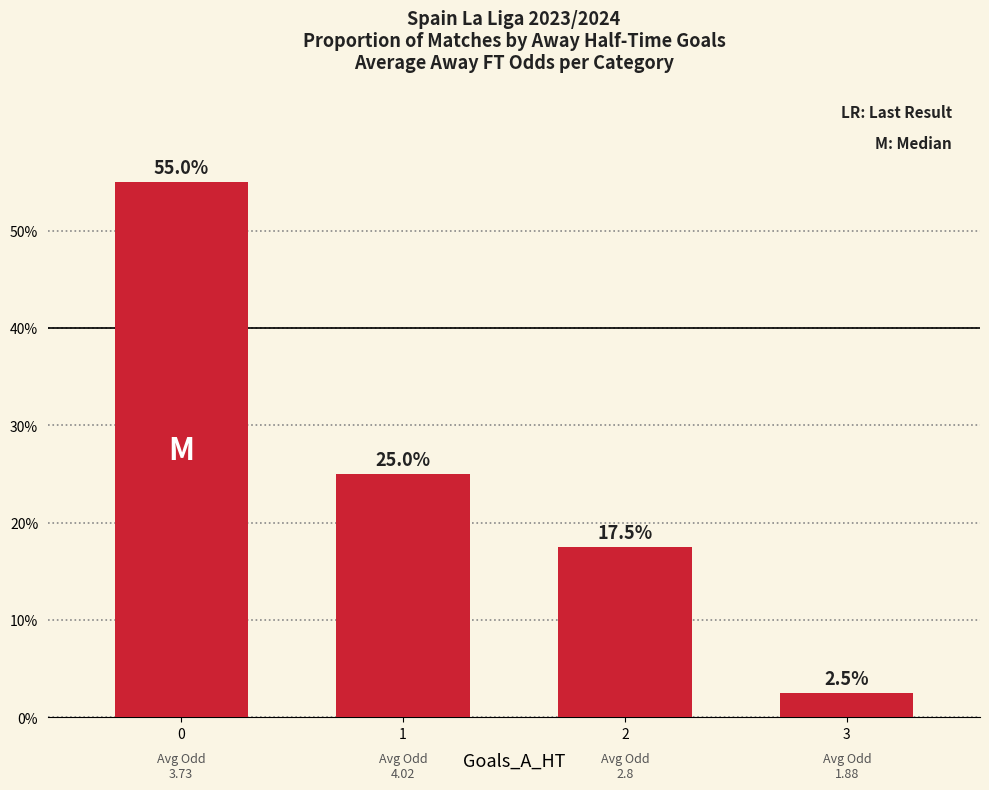

Does the chart contain any negative values?

No